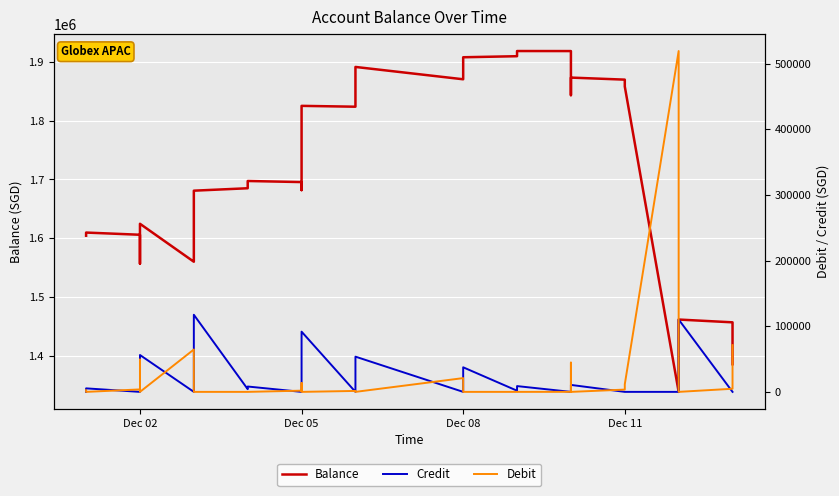

Reading right to left, list all the values displayed in this chart.

Balance: 1385999.6	1457181.3	1461916.7	1351716.4	1339007.4	1857995.4	1869592.0	1873057.6	1862470.7	1854397.9	1848364.4	1843182.6	1887739.7	1912116.1	1918136.0	1918200.9	1909406.8	1907625.0	1870205.3	1891164.0	1837531.7	1823600.1	1825032.6	1733349.7	1700138.0	1681831.6	1695517.8	1697361.0	1689207.1	1685026.8	1680898.2	1563477.2	1561081.1	1560152.0	1624651.2	1568506.9	1556843.8	1605997.0	1609727.5	1604388.4
Credit: 0.0	0.0	110200.3	12709.0	0.0	0.0	0.0	10586.9	8072.8	6033.6	5181.8	0.0	0.0	0.0	0.0	8794.1	1781.8	37419.7	0.0	53632.3	13931.5	0.0	91683.0	33211.7	18306.3	0.0	0.0	8153.9	4180.3	4128.6	117421.1	2396.1	929.1	0.0	56144.4	11663.1	0.0	0.0	5339.1	0.0
Debit: 71181.7	4735.4	0.0	0.0	518988.0	11596.6	3465.6	0.0	0.0	0.0	0.0	44557.2	24376.4	6019.9	64.9	0.0	0.0	0.0	20958.7	0.0	0.0	1432.5	0.0	0.0	0.0	13686.2	1843.2	0.0	0.0	0.0	0.0	0.0	0.0	64499.3	0.0	0.0	49153.2	3730.5	0.0	2500.0